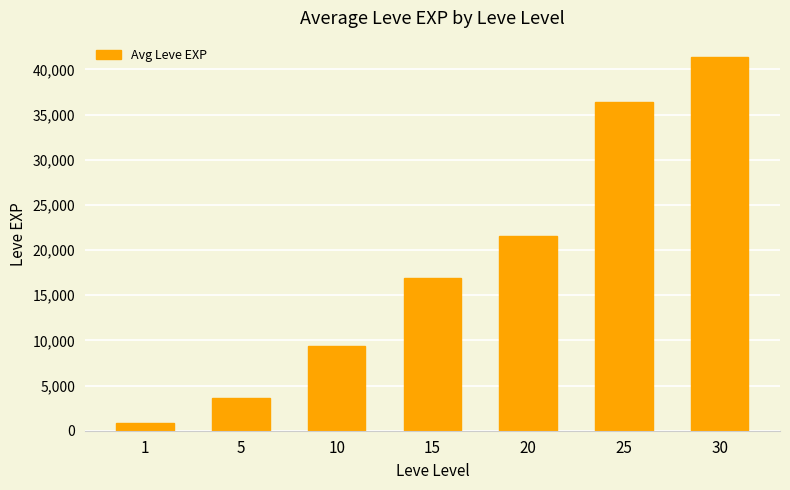

List the labels in order of value, smallest first.

1, 5, 10, 15, 20, 25, 30